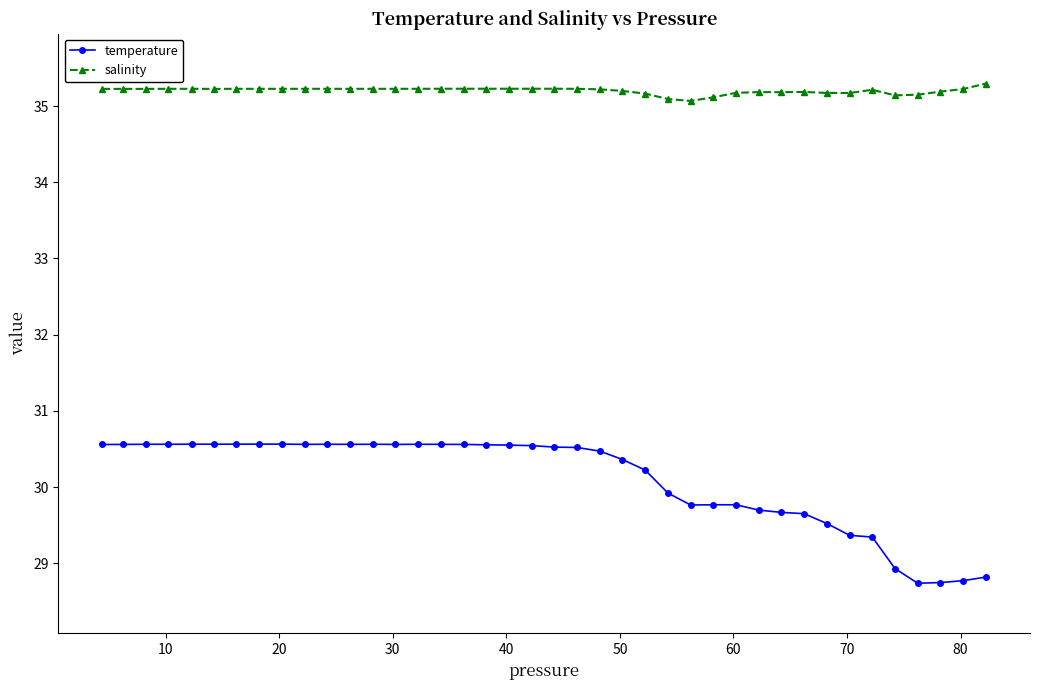

True or false: salinity and temperature intersect in this chart.

False